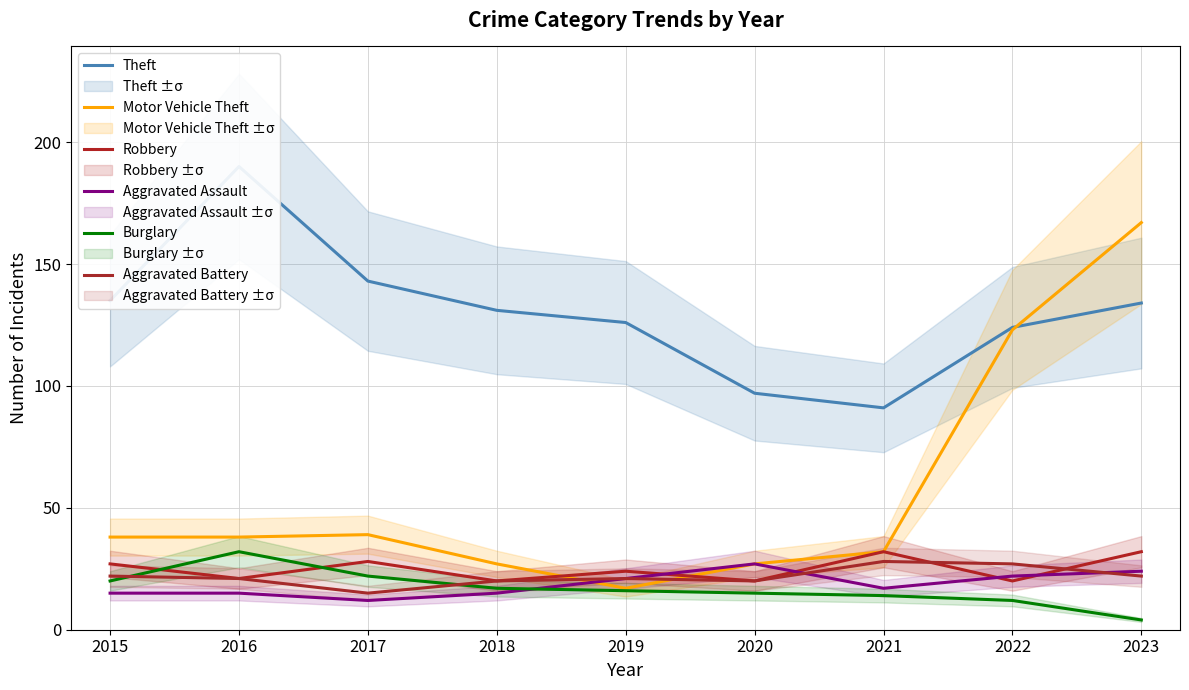

Where is Aggravated Assault nearest to the value 19?

2019